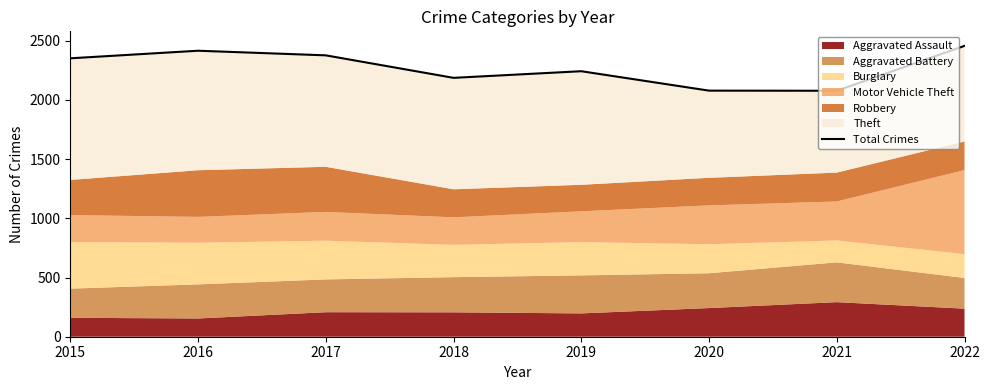

What is the change in value from 2017 to 2020?

-298